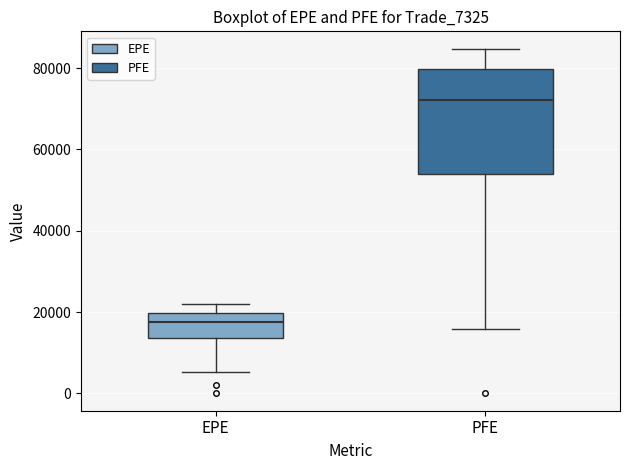

Reading left to right, transcribe this box plot: for each box, give where its median line is, the range the box spans, and where its two whiskers end, as read against the y-axis. The values are not printed on the chart, so give them approximately, as read against the axis.

EPE: median 18000, box 14000 to 20000, whiskers 6000 to 22000
PFE: median 72000, box 54000 to 80000, whiskers 16000 to 84000